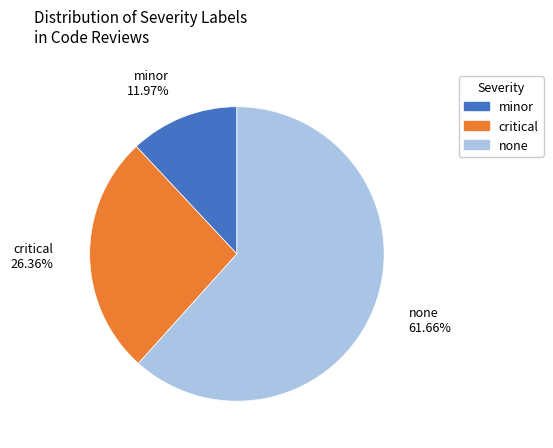

Does any single category account for the majority?

Yes